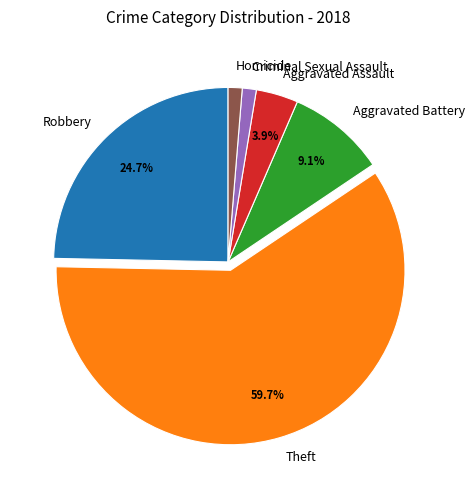

Is it true that Aggravated Assault is 4% of the pie?

True